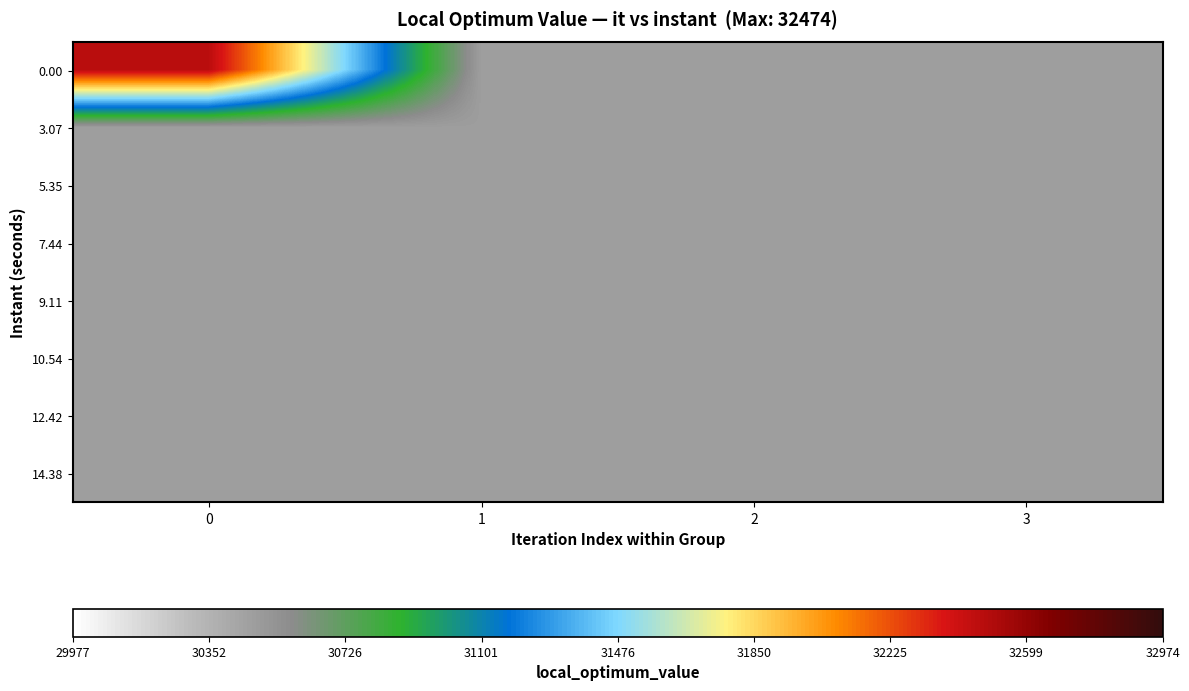

At 1, list the series in order from smallest to largest.

0.00, 3.07, 5.35, 7.44, 9.11, 10.54, 12.42, 14.38